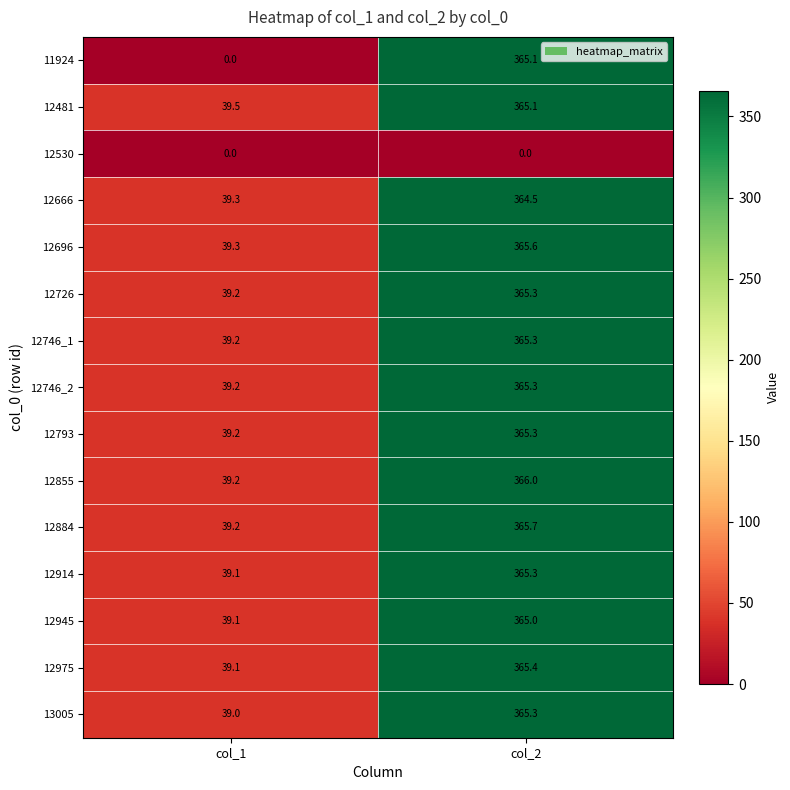

Reading left to right, list all the values displayed in this chart.

11924: 0.0	365.1
12481: 39.5	365.1
12530: 0.0	0.0
12666: 39.3	364.5
12696: 39.3	365.6
12726: 39.2	365.3
12746_1: 39.2	365.3
12746_2: 39.2	365.3
12793: 39.2	365.3
12855: 39.2	366.0
12884: 39.2	365.7
12914: 39.1	365.3
12945: 39.1	365.0
12975: 39.1	365.4
13005: 39.0	365.3